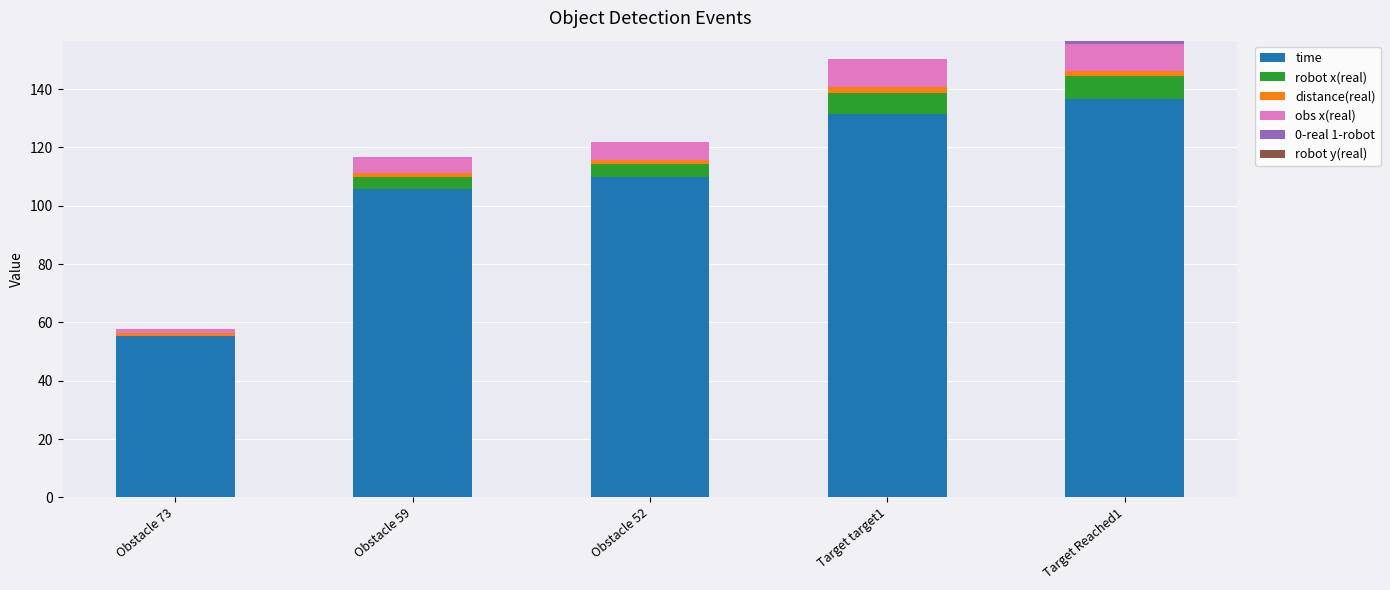

At which category is the sum across all series the highest?

Target Reached1